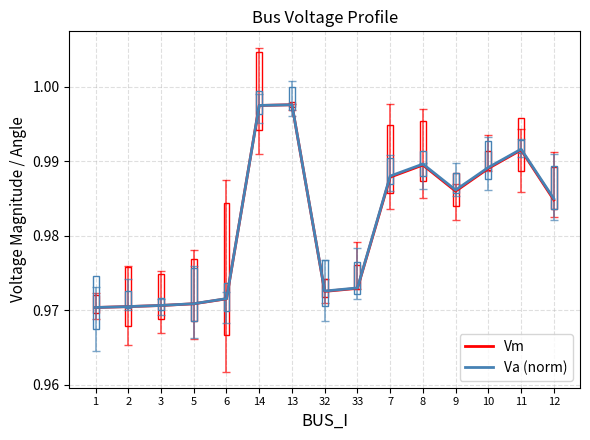

The value of Vm at 6 is 0.3. True or false?

False